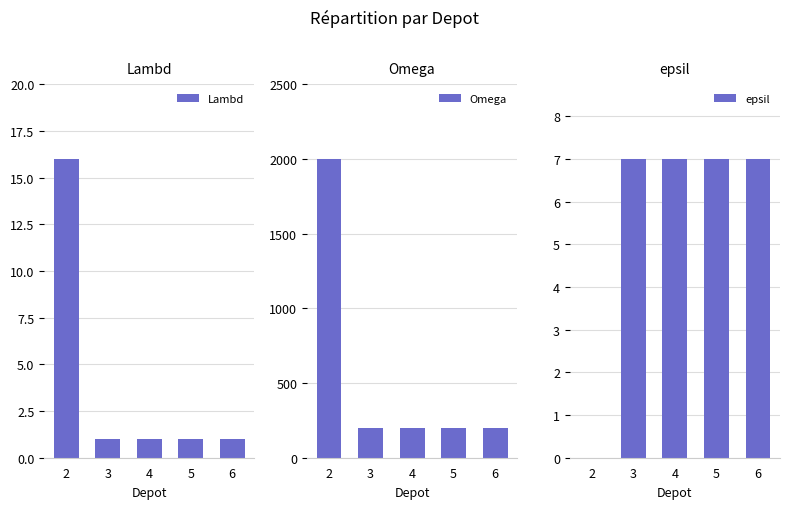

Reading left to right, what are all the values shown in this chart?

Lambd: 16	1	1	1	1
Omega: 2000	200	200	200	200
epsil: 0	7	7	7	7